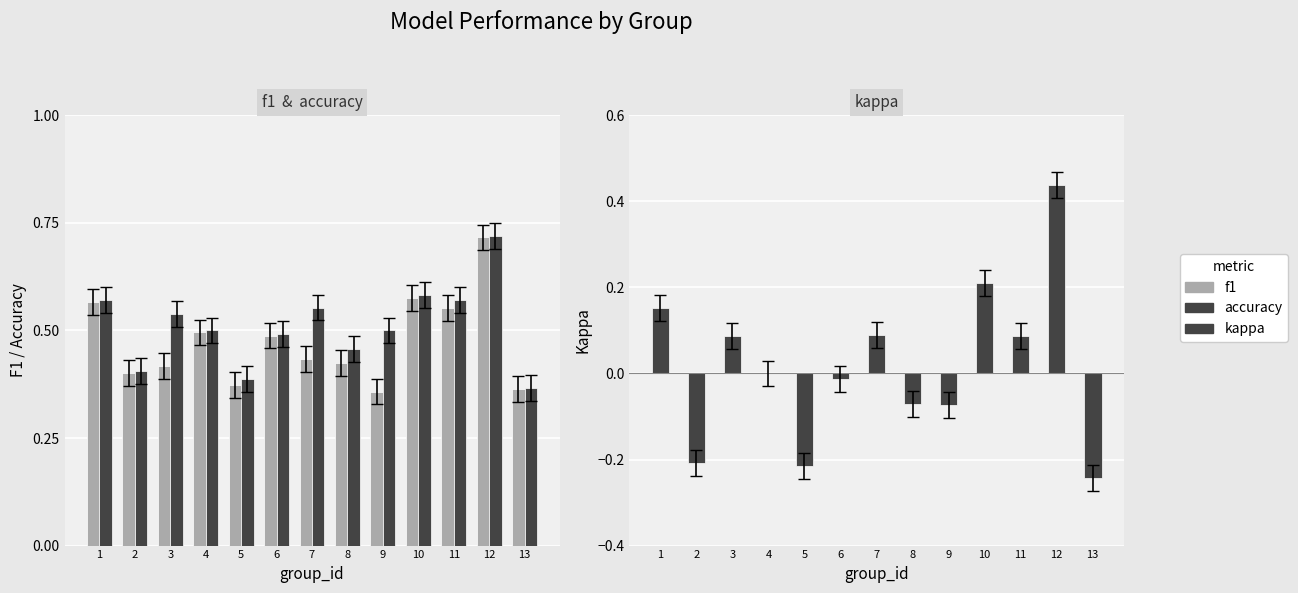

The kappa series shows 0.3 at 1. True or false?

False